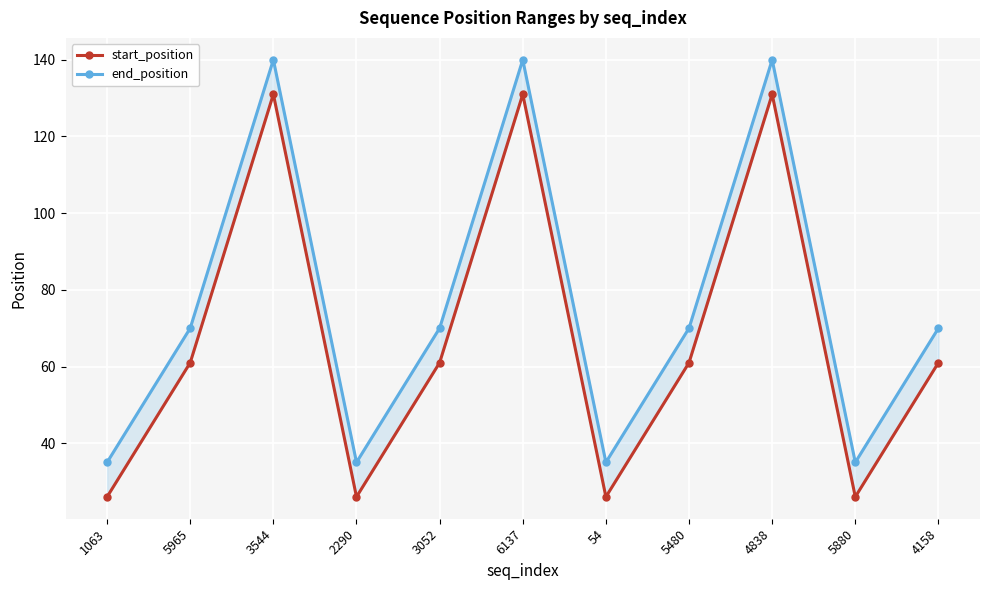

True or false: end_position and start_position cross at least once.

False